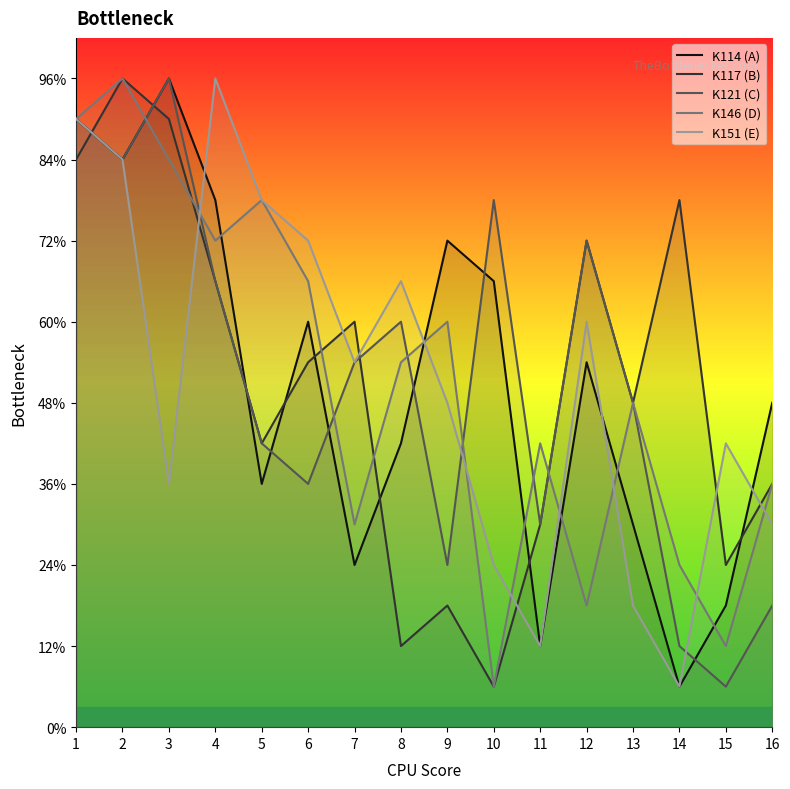

Between which two adjacent categories do K151 (E) and K117 (B) first intersect?

1 and 2